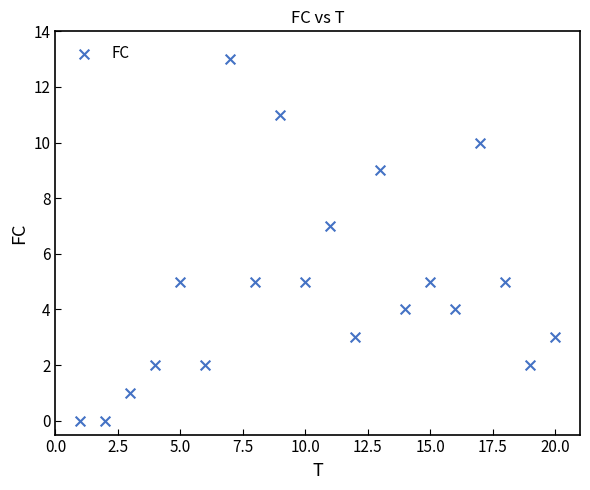

What is the range of Y values (max minus min)?

13